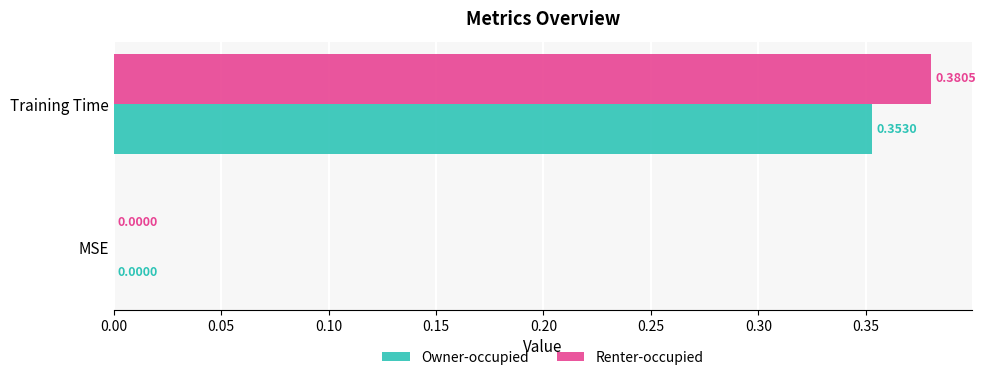

Between MSE and Training Time, which series saw the biggest shift?

Renter-occupied